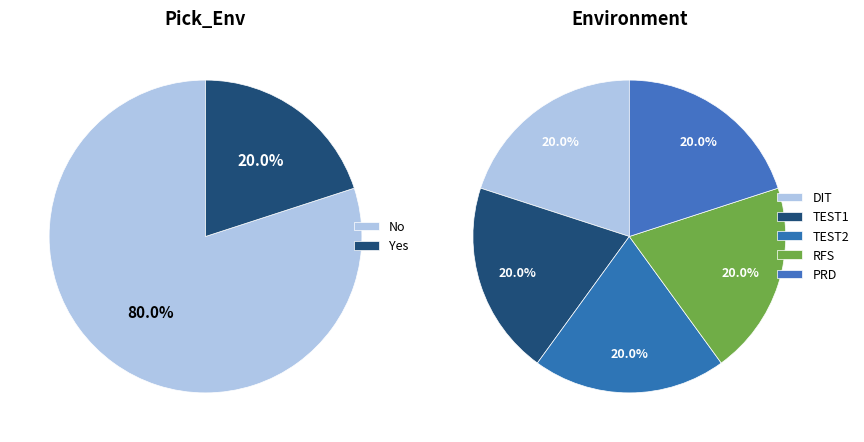

Count the number of slices in the pie.

2